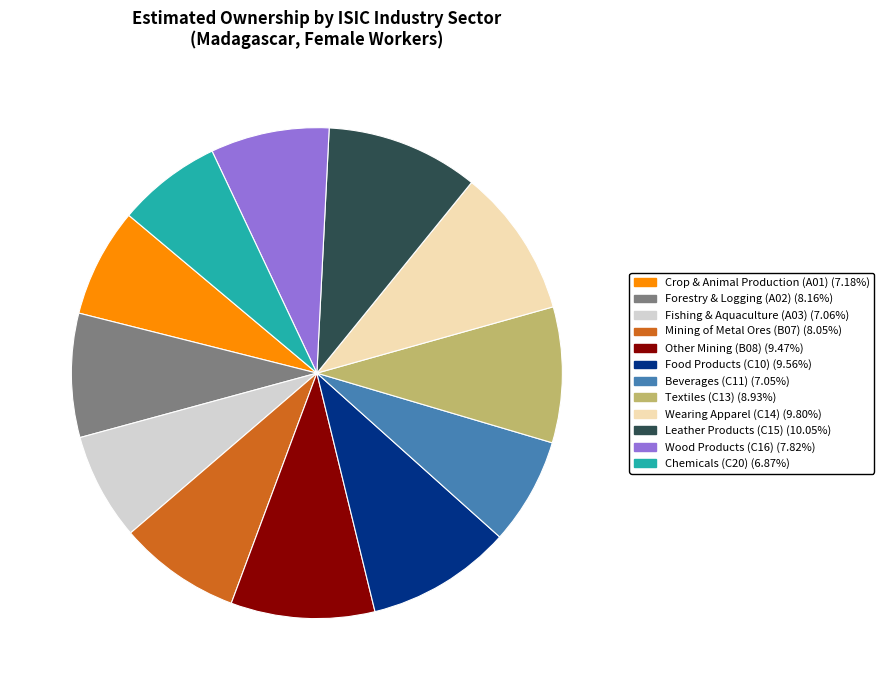

How many segments does this pie chart have?

12